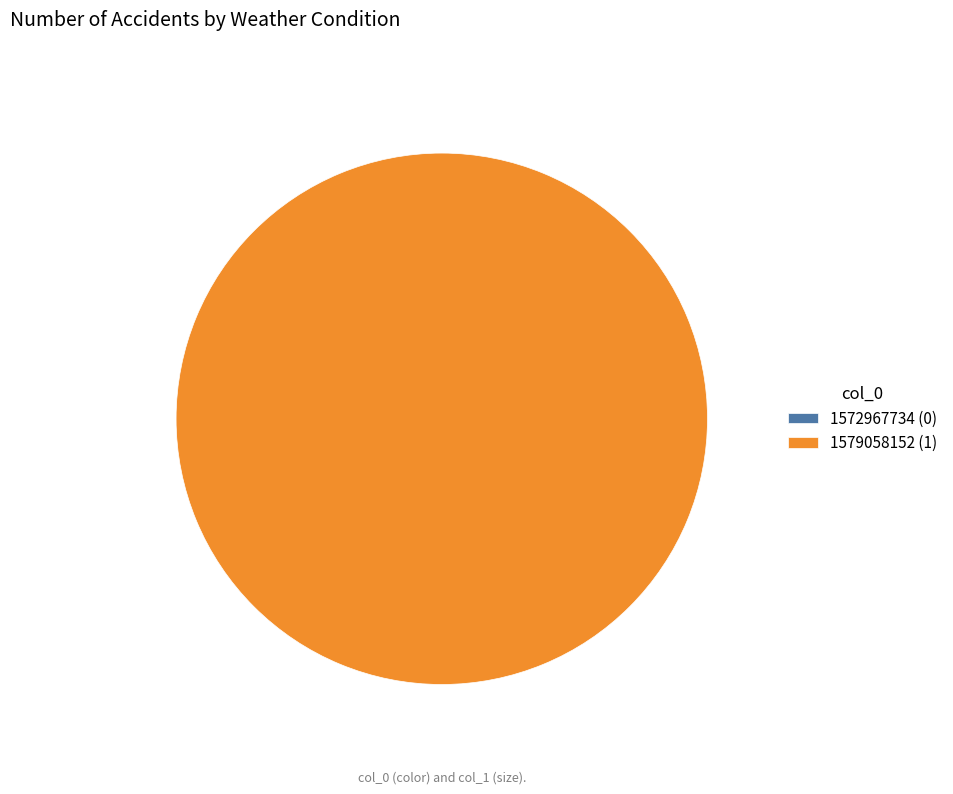

Is it true that 1579058152 is 100% of the pie?

True